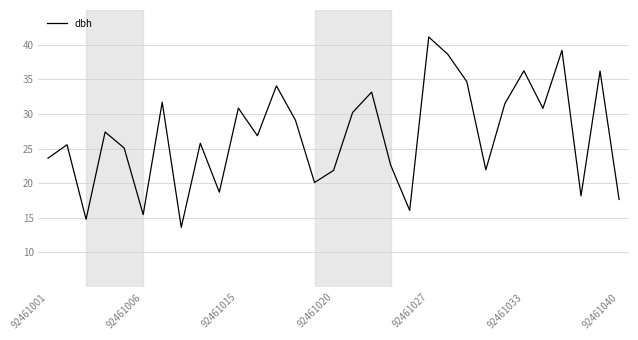

What is the maximum value shown in the chart?

41.1